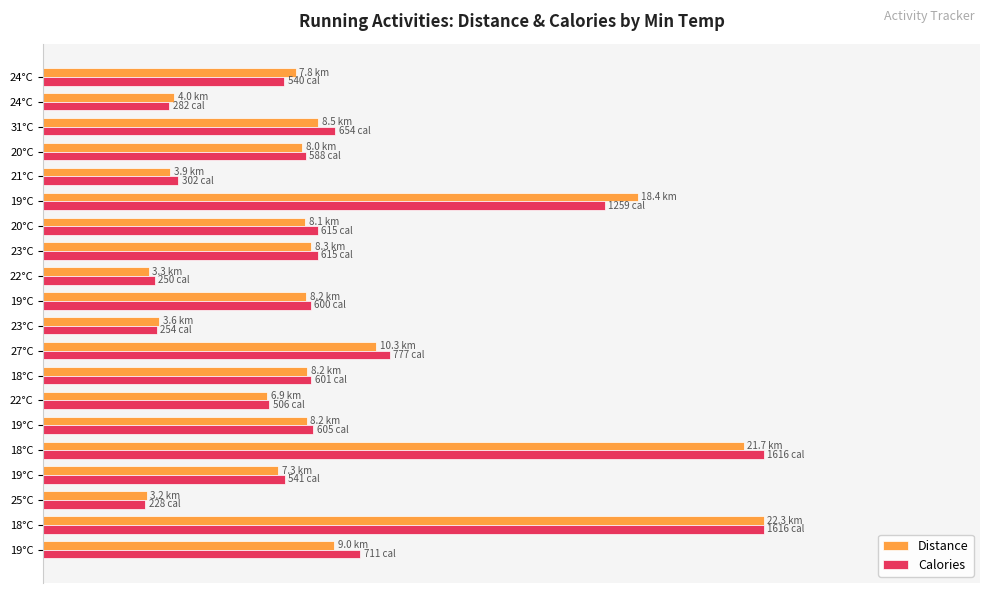

What are all the series names shown in the legend?

Distance, Calories